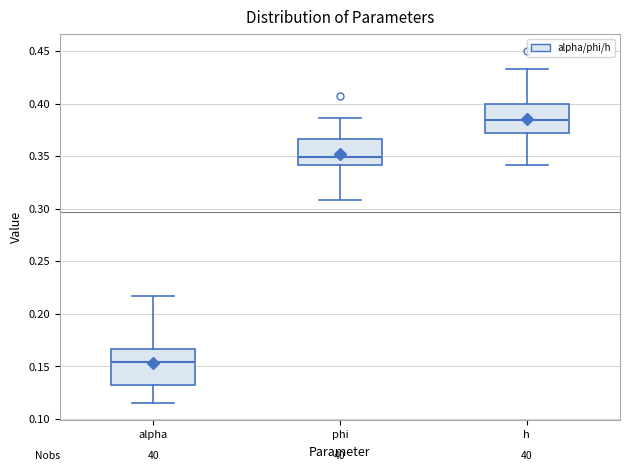

Reading left to right, transcribe this box plot: for each box, give where its median line is, the range the box spans, and where its two whiskers end, as read against the y-axis. The values are not printed on the chart, so give them approximately, as read against the axis.

alpha: median 0.155, box 0.130 to 0.165, whiskers 0.115 to 0.215
phi: median 0.350, box 0.340 to 0.365, whiskers 0.310 to 0.385
h: median 0.385, box 0.370 to 0.400, whiskers 0.340 to 0.435